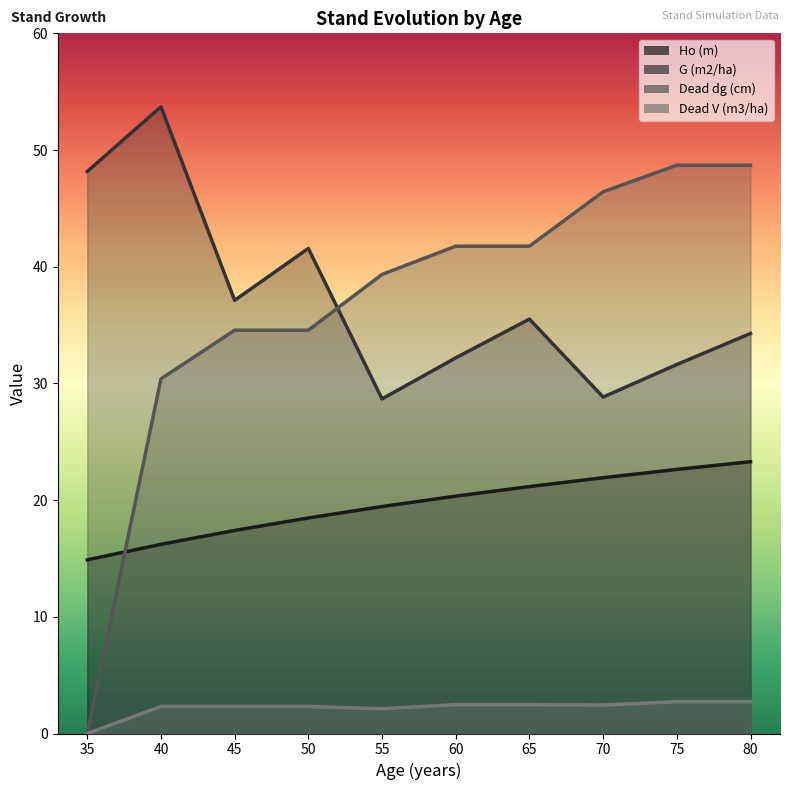

At which label is Dead dg (cm) closest to 24?

40